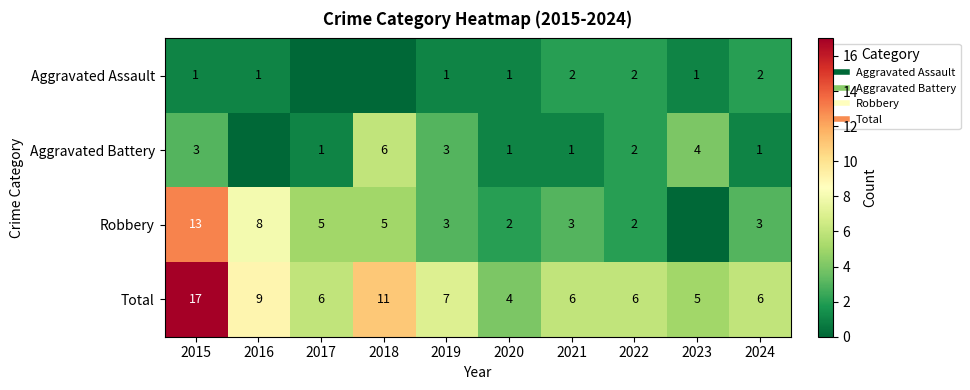

At 2023, list the series in order from largest to smallest.

Total, Aggravated Battery, Aggravated Assault, Robbery